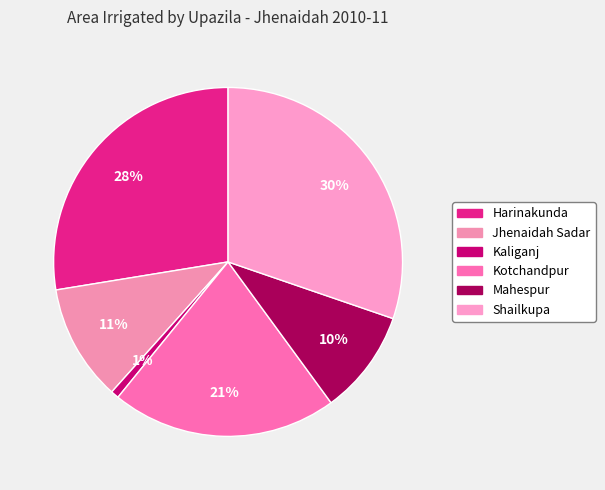

To the nearest percent, what is the average slice percentage?

17%